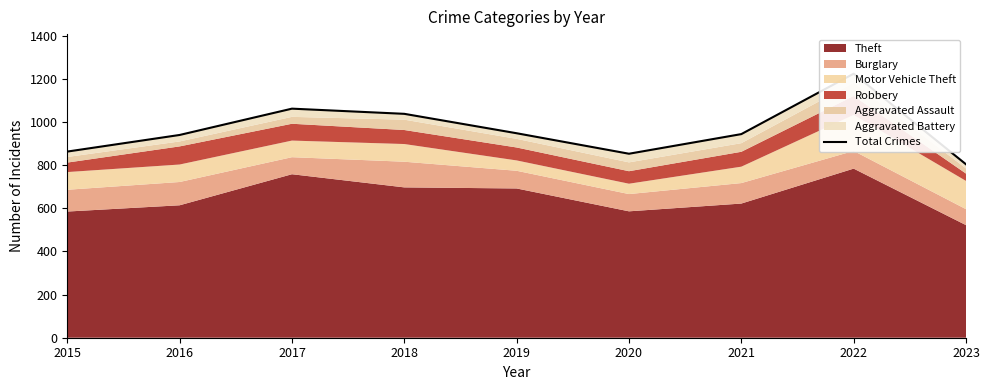

Reading left to right, what are all the values shown in this chart?

863	940	1062	1038	948	853	944	1224	804